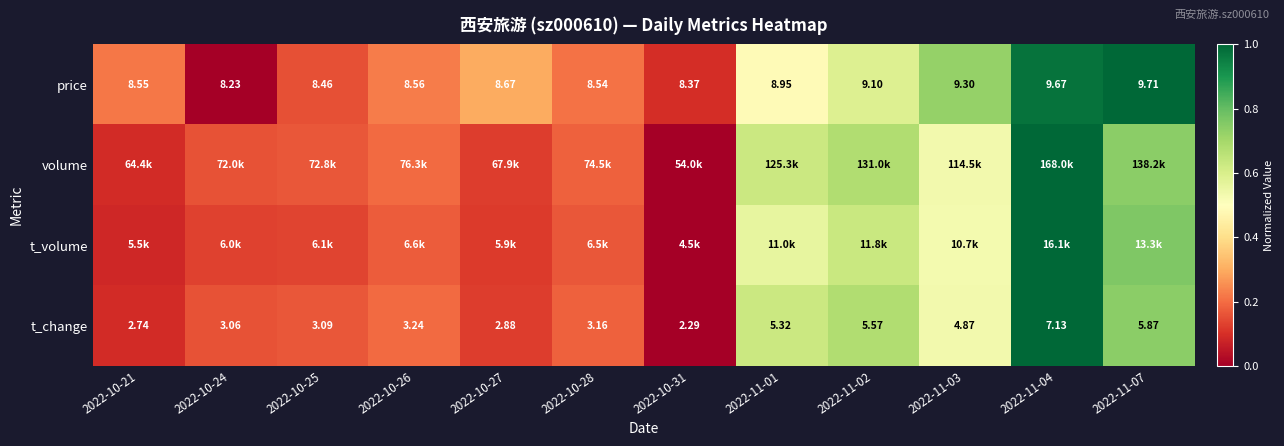

Rank the categories by t_volume value from highest to lowest.

2022-11-04, 2022-11-07, 2022-11-02, 2022-11-01, 2022-11-03, 2022-10-26, 2022-10-28, 2022-10-25, 2022-10-24, 2022-10-27, 2022-10-21, 2022-10-31